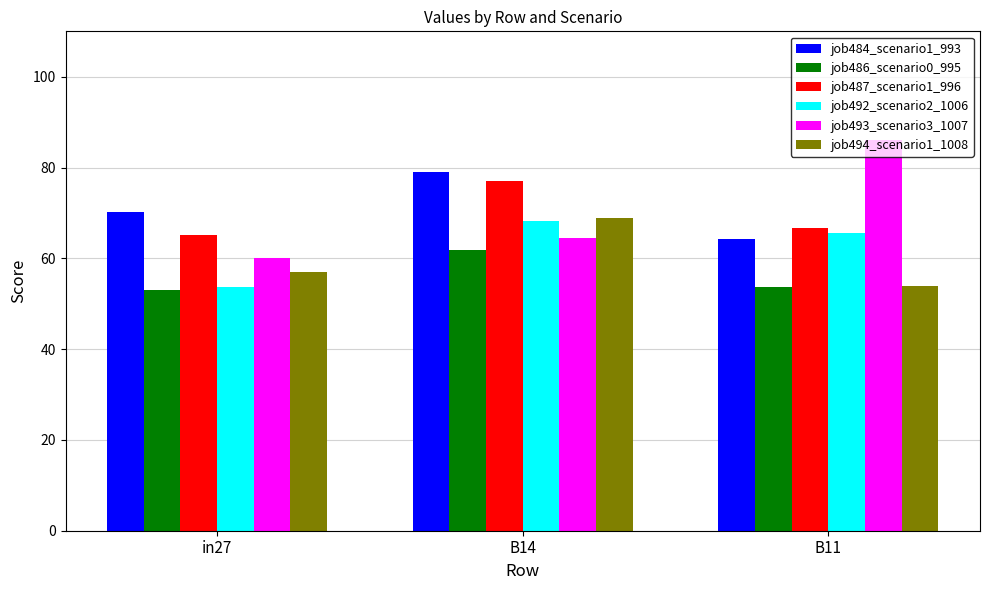

Where does the job492_scenario2_1006 series first go above 65?

B14